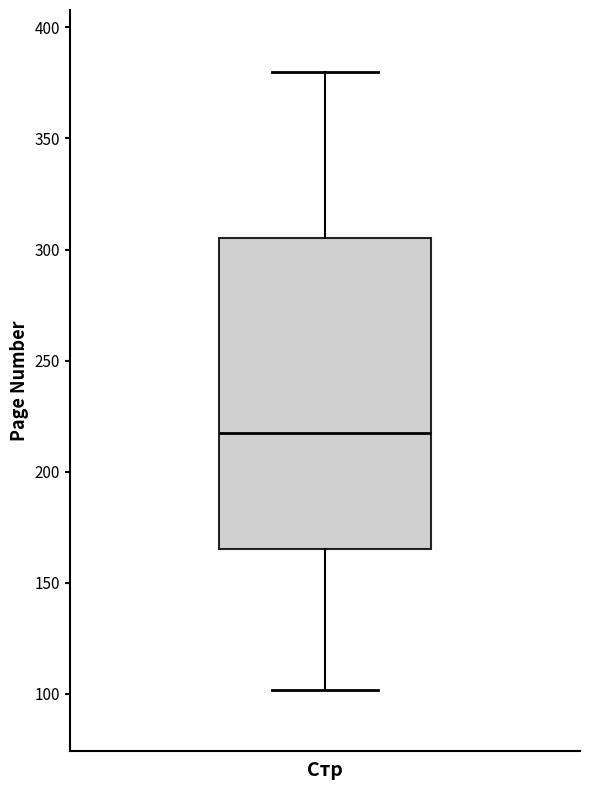

Read this box plot against the y-axis: the position of the median line, the range covered by the box, and the ends of both whiskers. The values are not printed on the chart, so give them approximately, as read against the axis.

median 220, box 165 to 305, whiskers 100 to 380